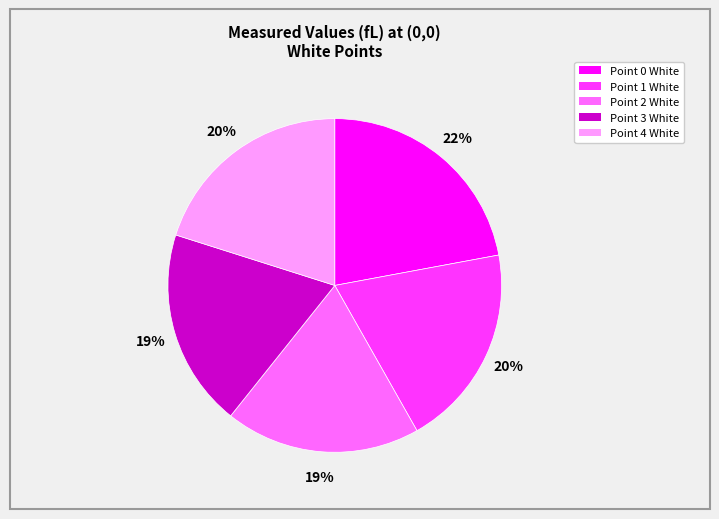

To the nearest percent, what is the combined percentage of Point 4 White and Point 3 White?

39%